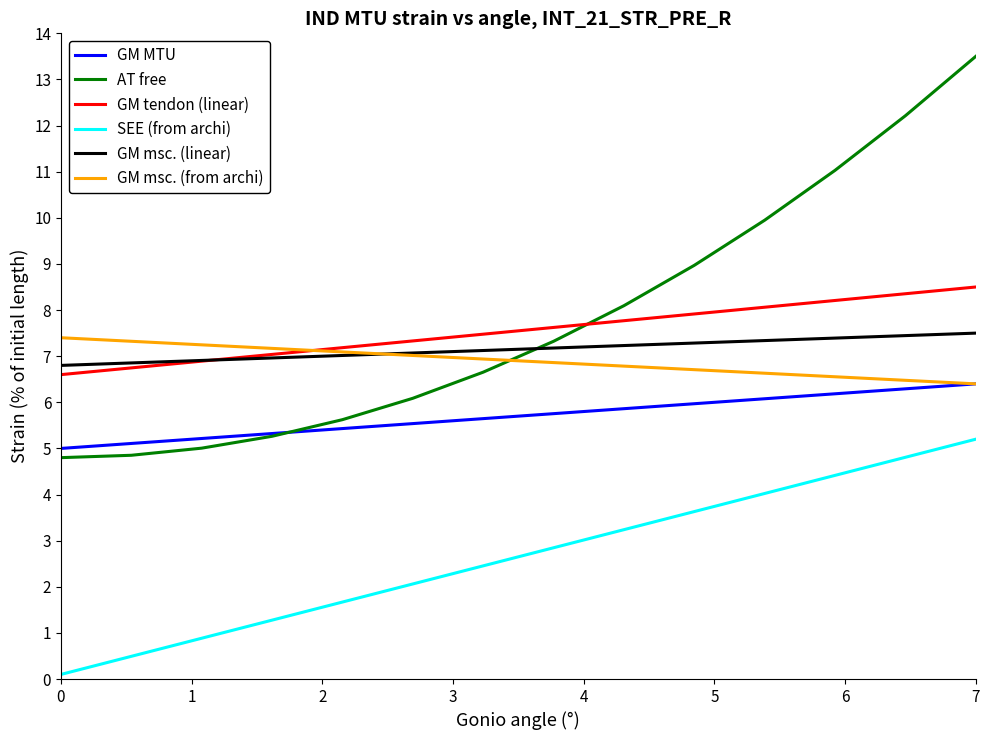

Which series has the largest range (max minus min)?

AT free